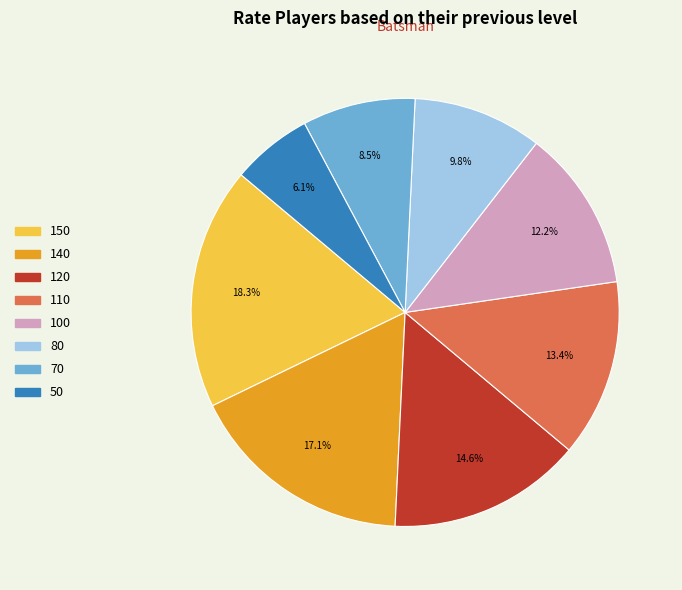

How many slices are in this pie chart?

8